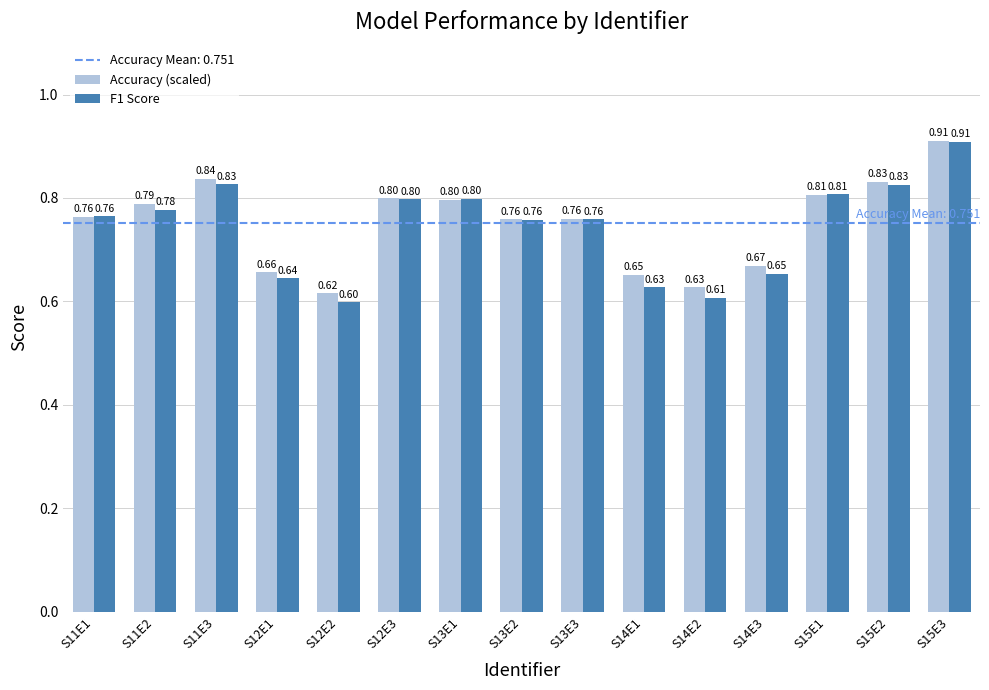

At which category is the sum across all series the highest?

S15E3